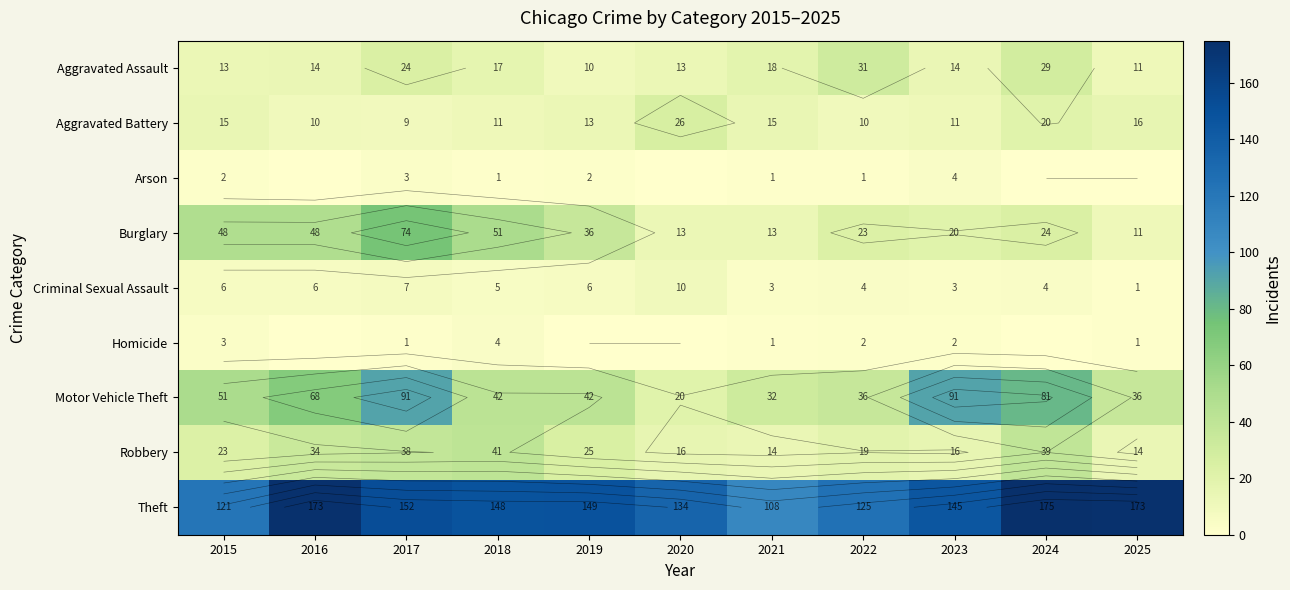

Between 2019 and 2025, which series saw the biggest shift?

Burglary